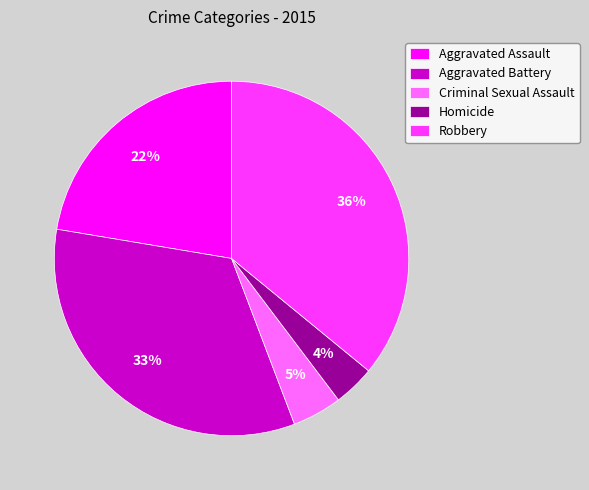

Combined, do Robbery and Aggravated Assault account for over 50%?

Yes